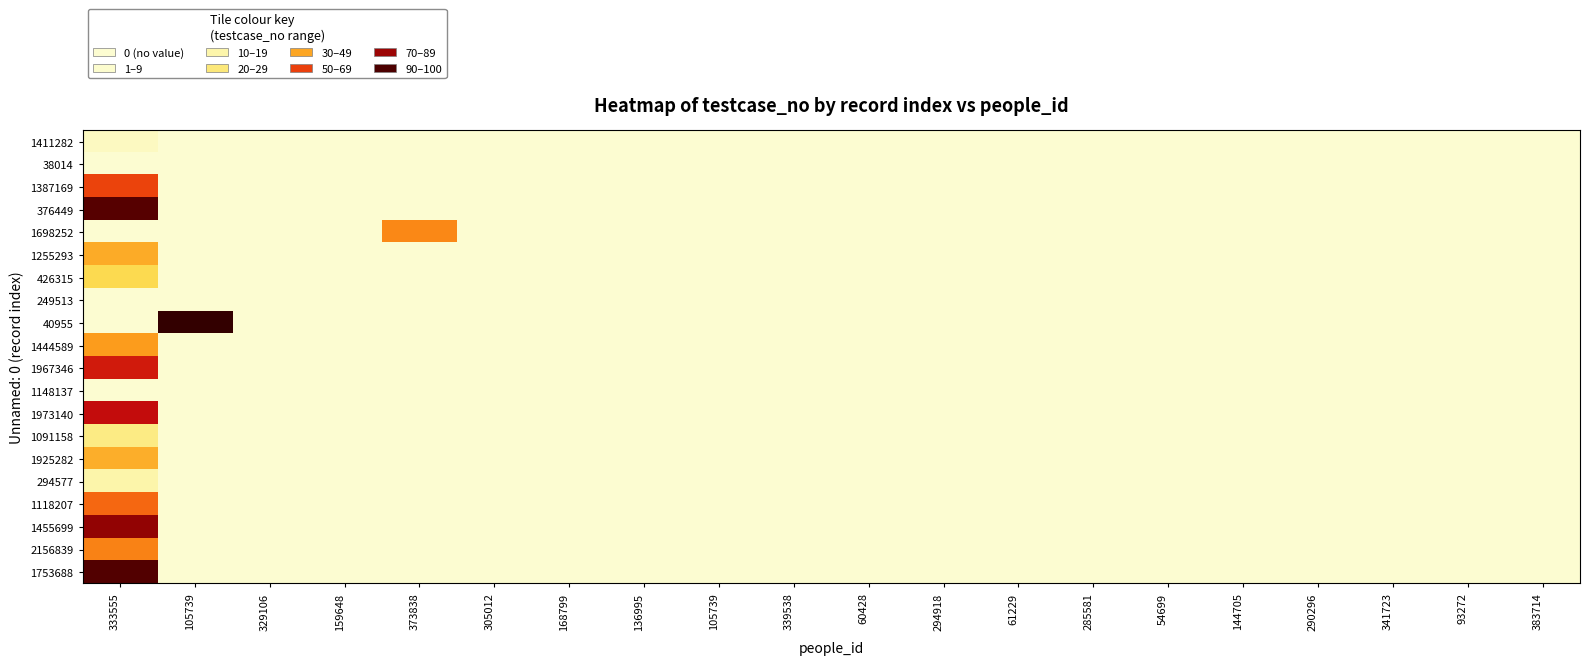

List the series in order of their peak value, highest first.

40955, 1753688, 376449, 1455699, 1973140, 1967346, 1387169, 1118207, 2156839, 1698252, 1444589, 1255293, 1925282, 426315, 1091158, 294577, 1411282, 38014, 249513, 1148137